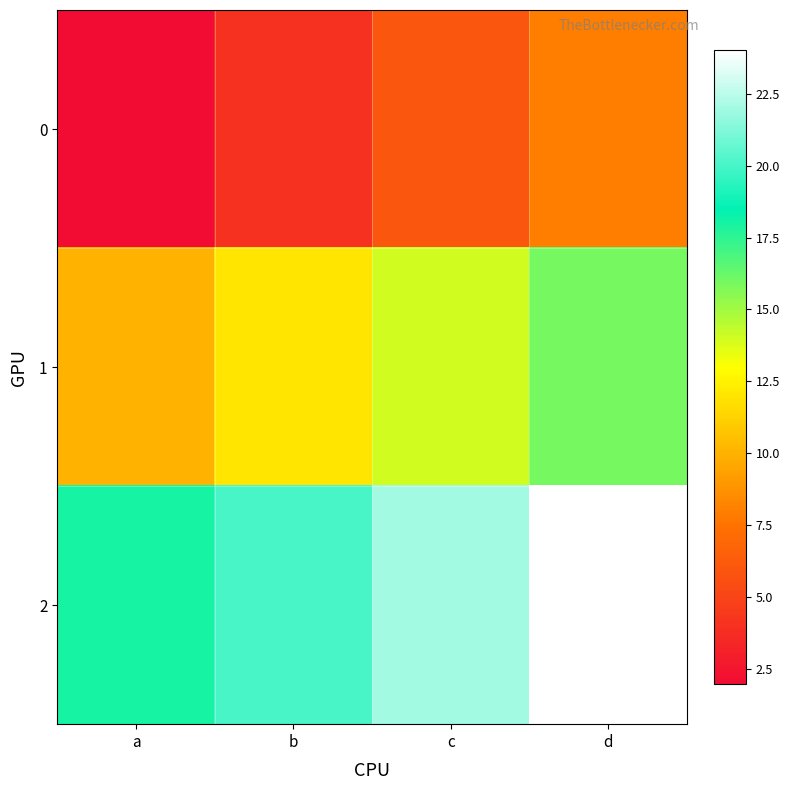

What is the total value across all series at d?

48